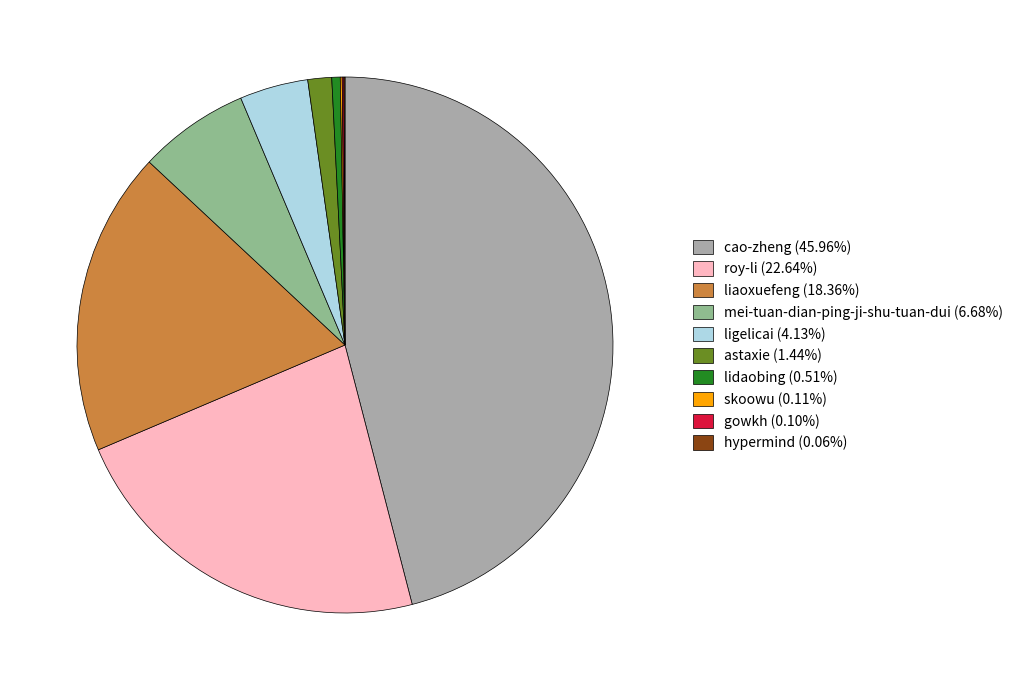

Is there any slice that represents more than half of the pie?

No